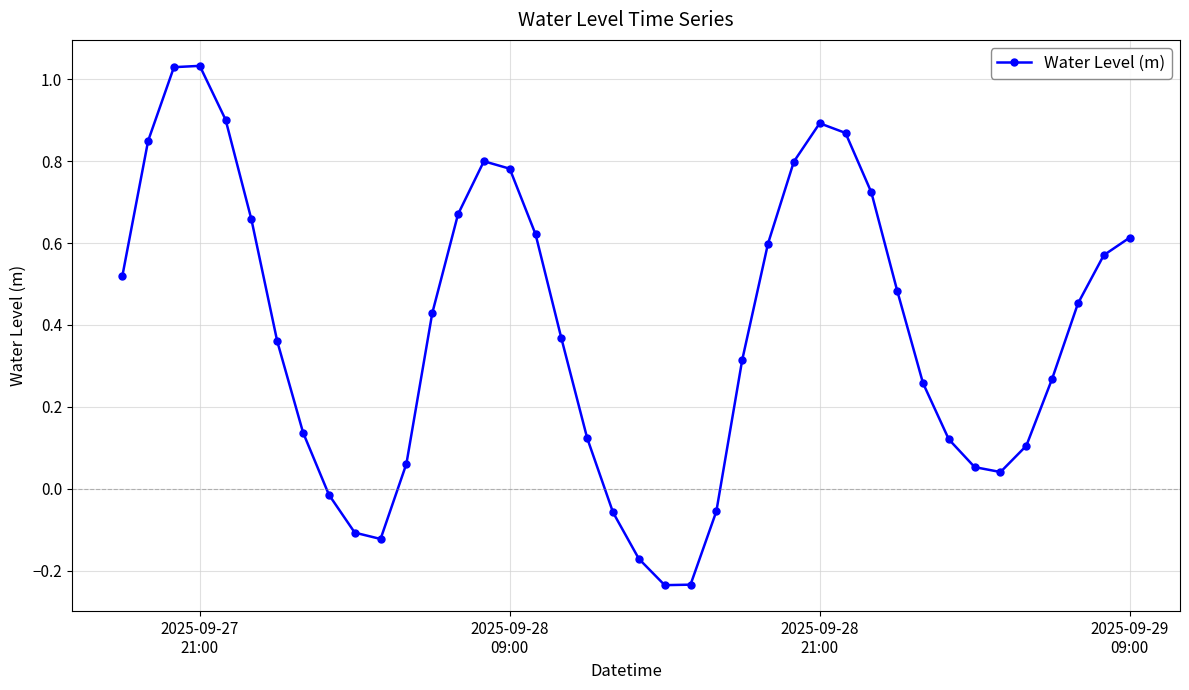

What is the difference between the second highest and second lowest values?

1.3